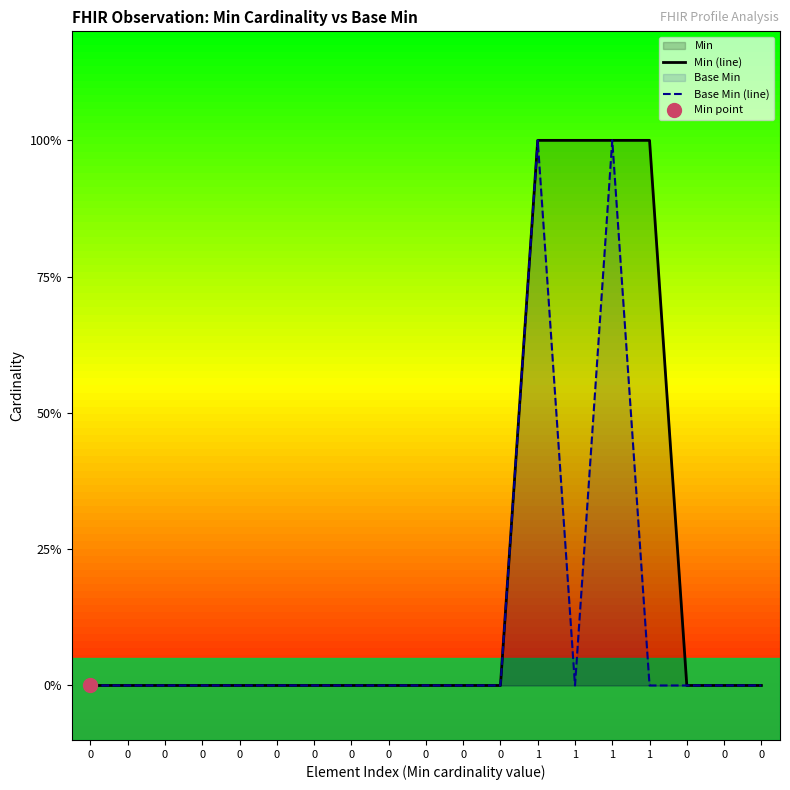

Reading left to right, extract all data points from this chart.

Min (line): 0	0	0	0	0	0	0	0	0	0	0	0	1	1	1	1	0	0	0
Base Min (line): 0	0	0	0	0	0	0	0	0	0	0	0	1	0	1	0	0	0	0